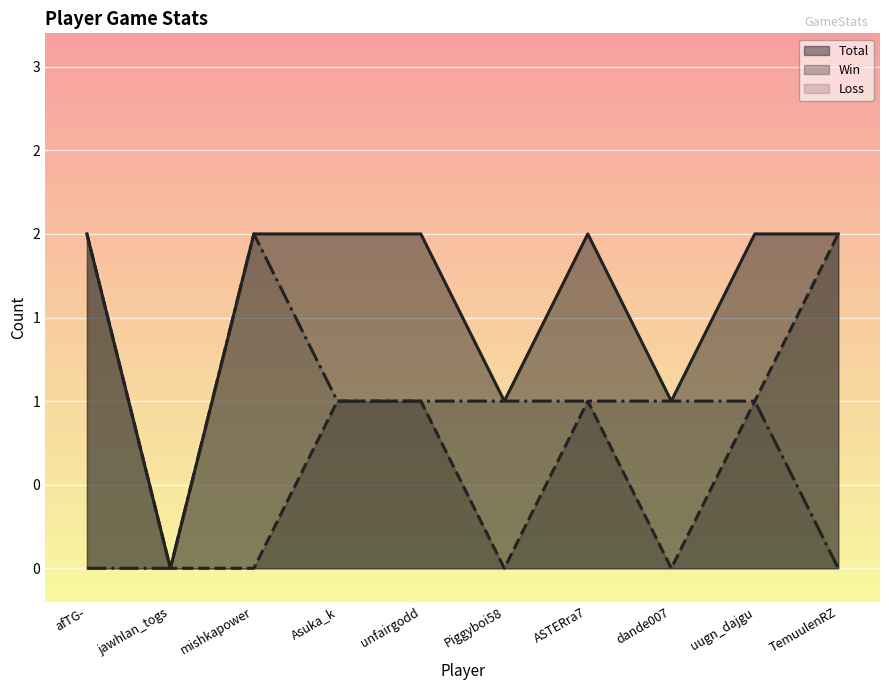

At which category is the sum across all series the highest?

afTG-